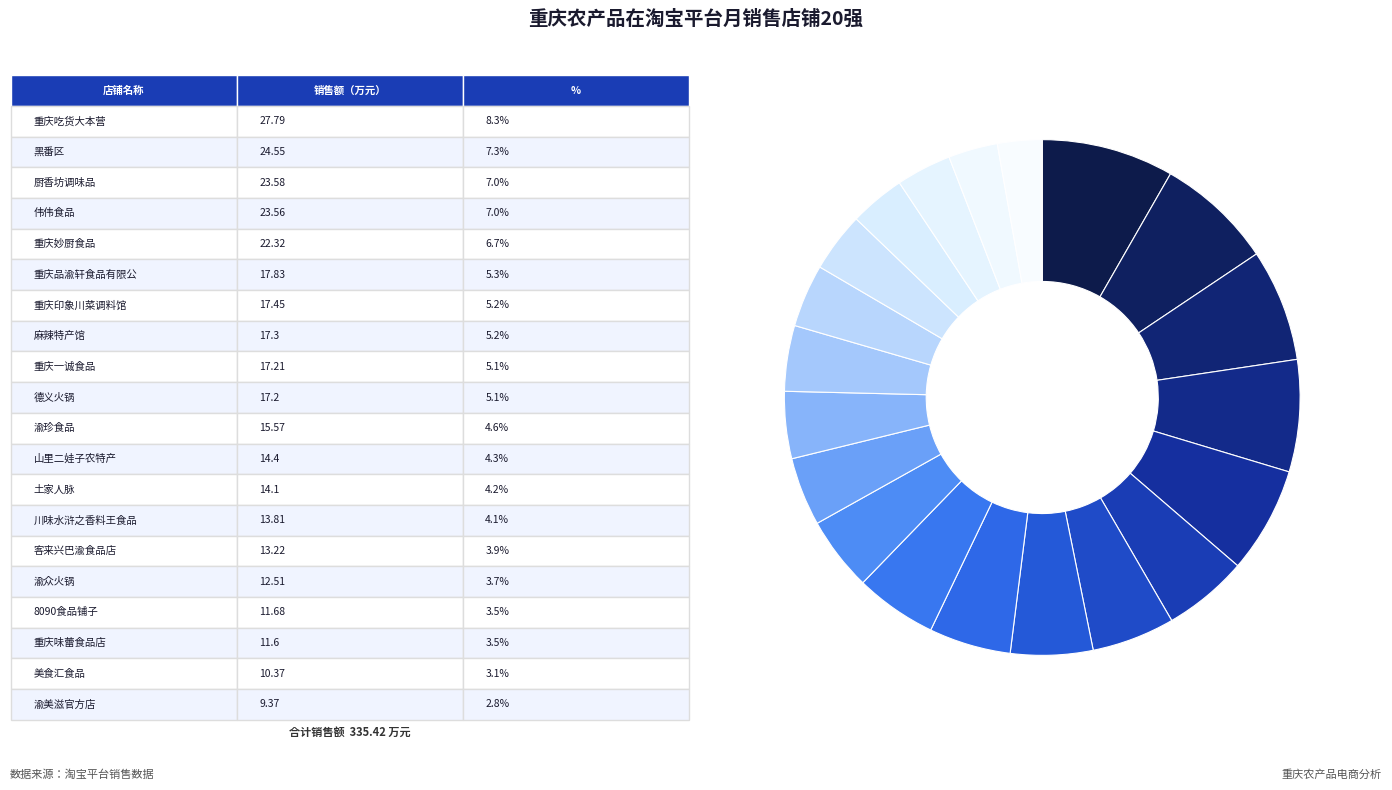

How many segments does this pie chart have?

20